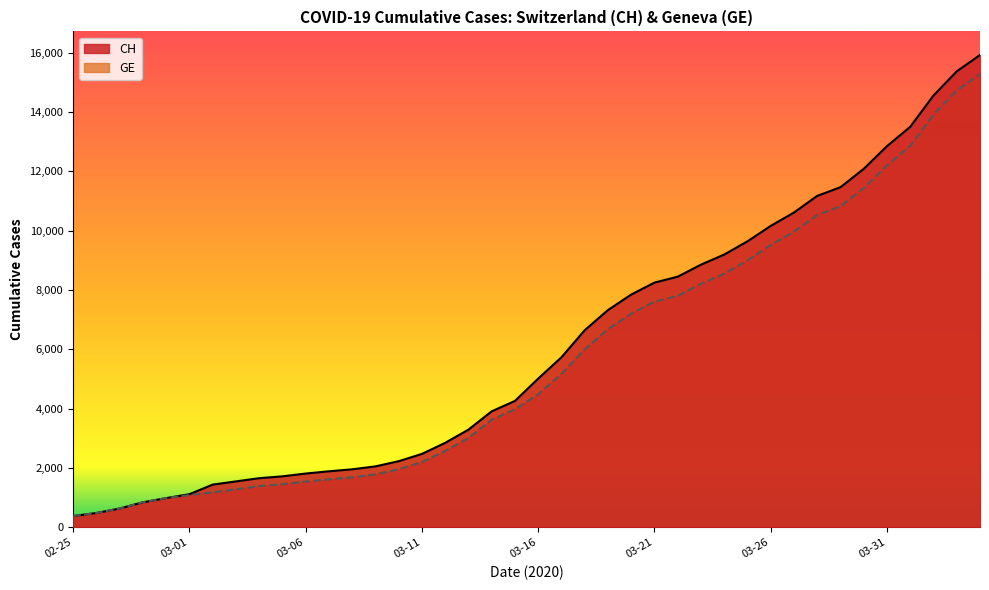

The value of GE at 2020-03-20 is 2812. True or false?

False